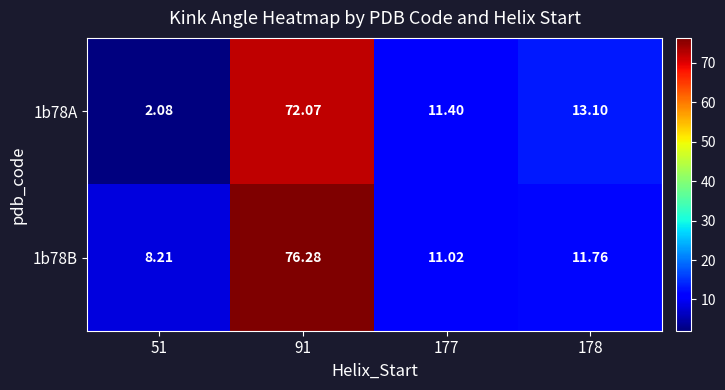

Is the value of 1b78B at 51 greater than the value of 1b78A at 91?

No